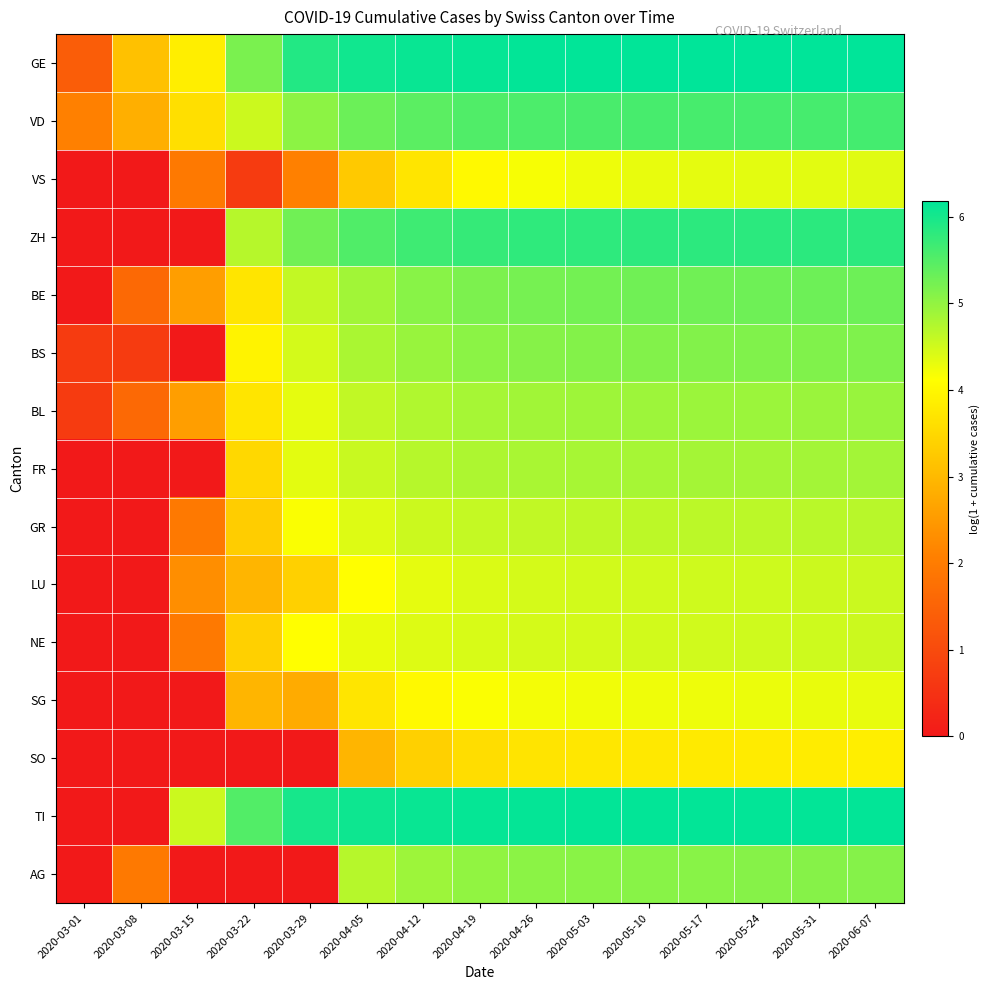

Which has a higher value, 2020-04-26 or 2020-04-05?

2020-04-26